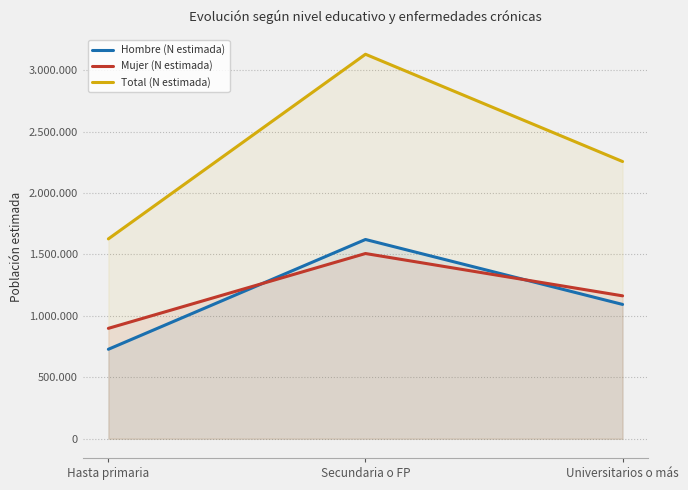

How many lines are shown in the chart?

3